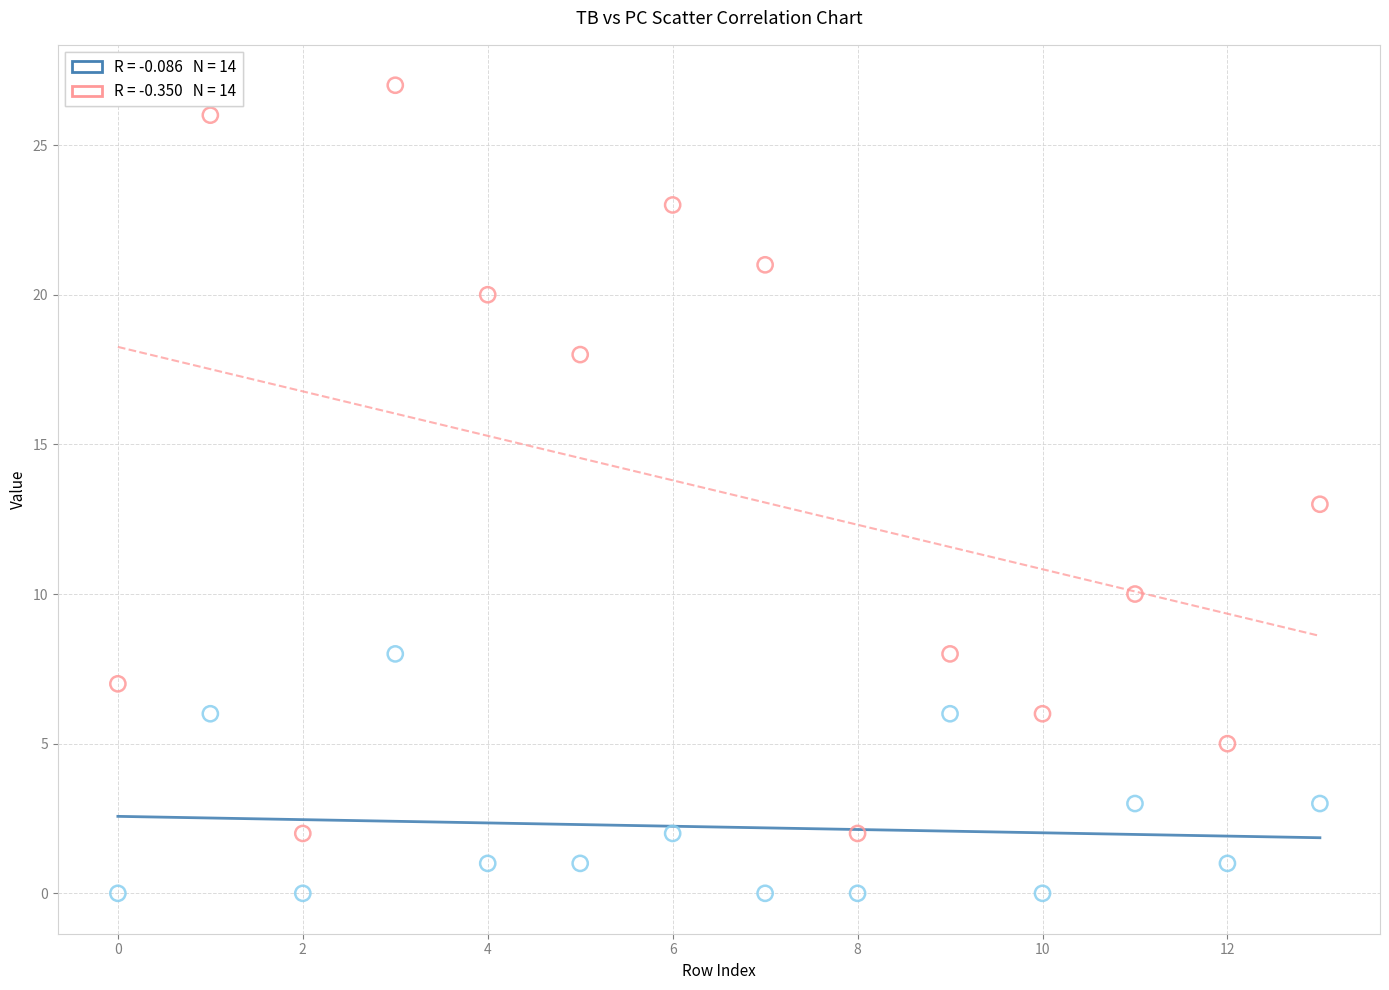

Across all data points, what is the range of Y values (max minus min)?

27